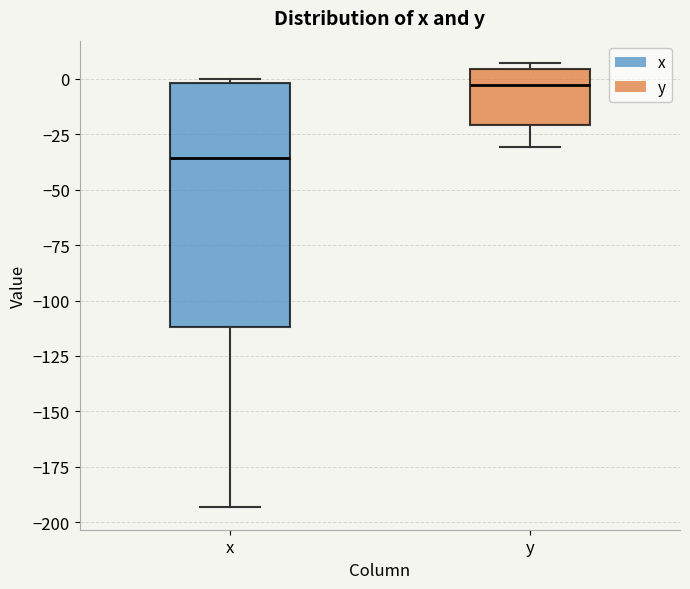

Which box's median line is the lowest?

x